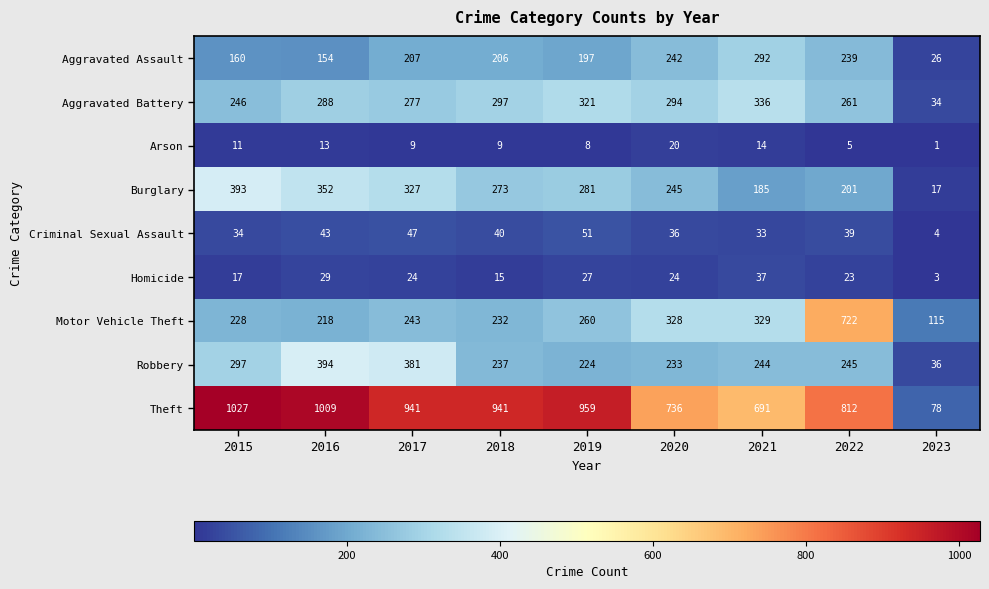

How many categories are shown in the chart?

9